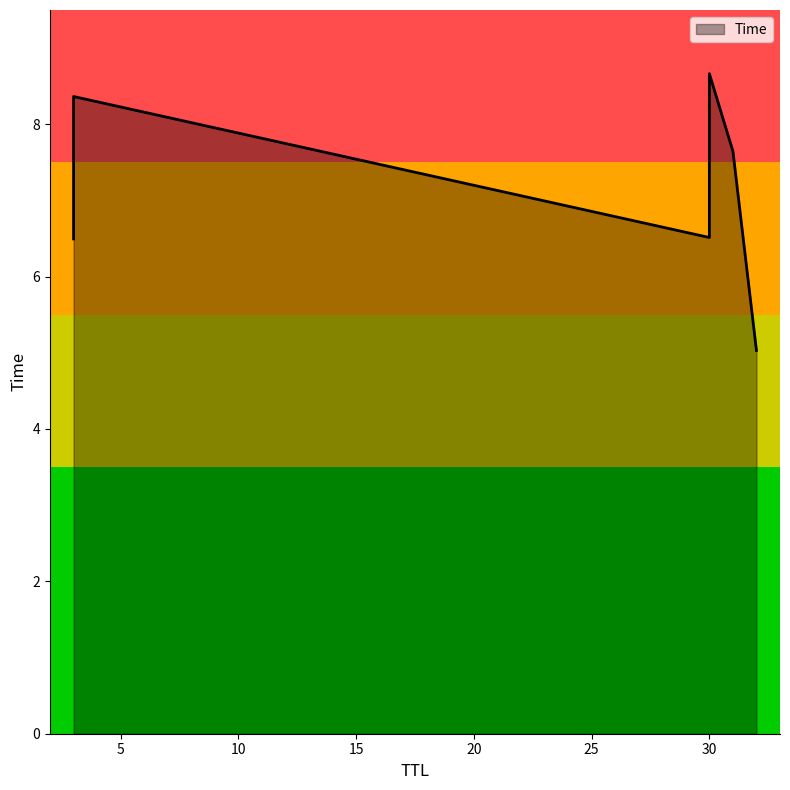

The chart shows a value of 7.6 at 31. True or false?

True